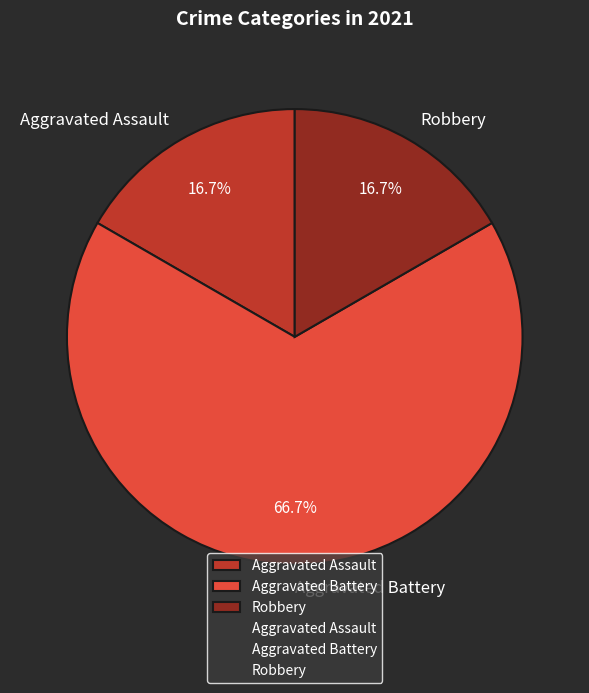

What percentage do Aggravated Battery and Aggravated Assault together represent?

83.3%